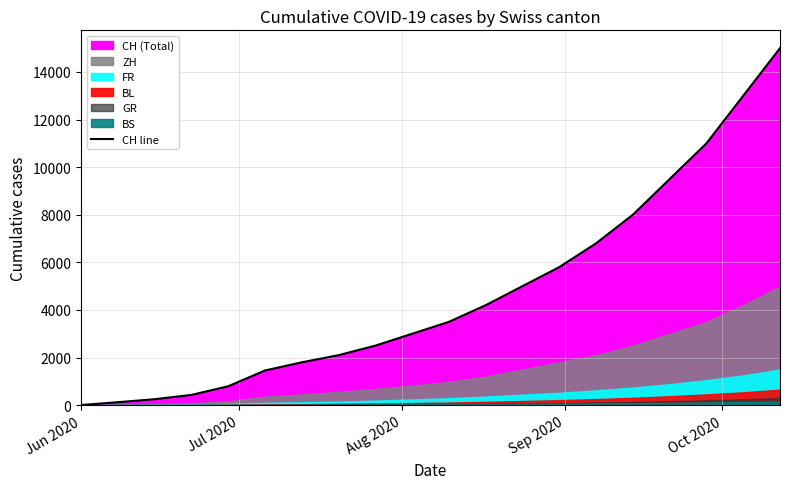

What is the difference between the second highest and minimum values?

12994